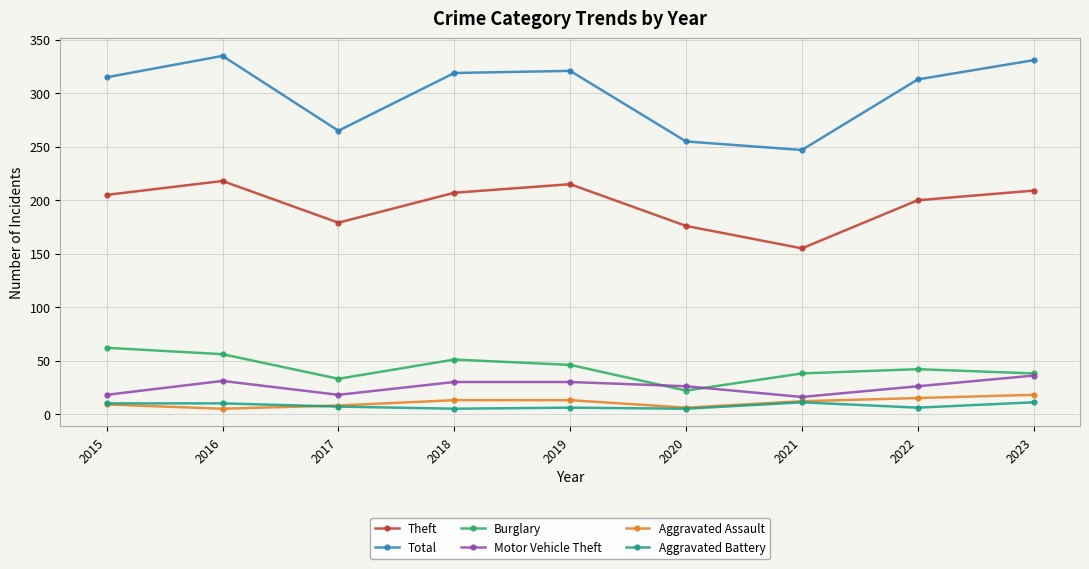

How many interior local valleys does the Motor Vehicle Theft series have?

2